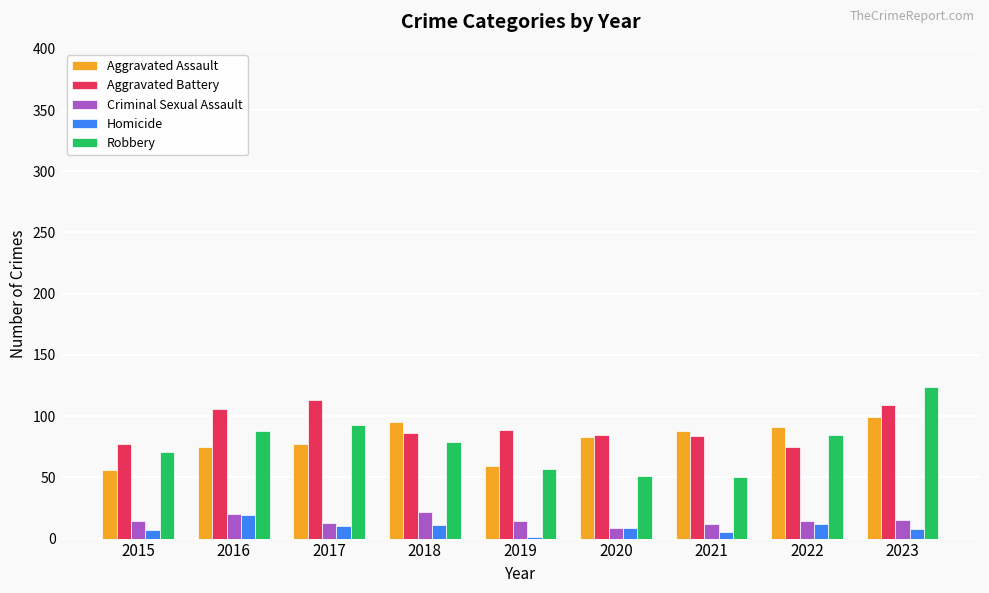

What is the sum of all Aggravated Battery values?

824